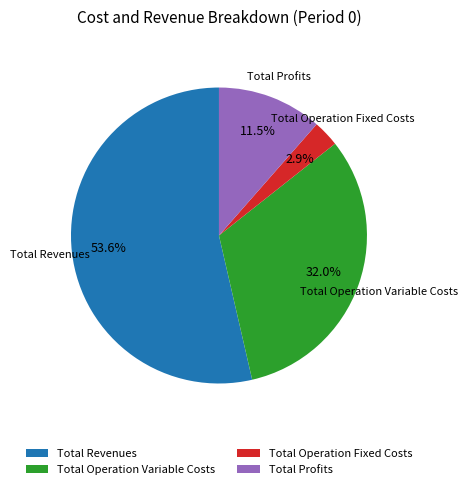

What portion of the pie excludes Total Profits?

88.5%